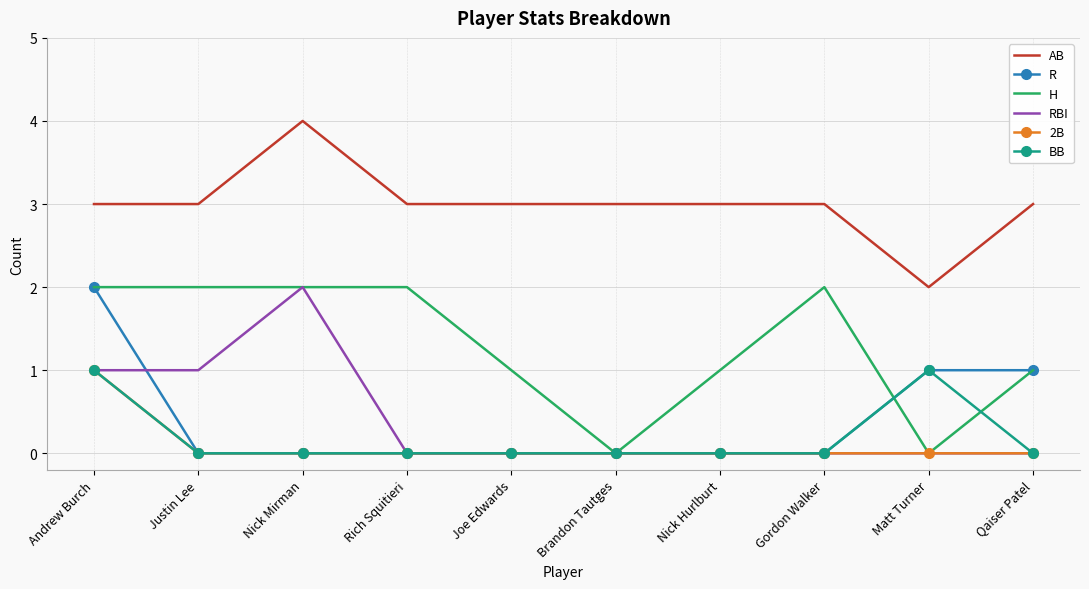

What is the maximum value shown in the chart?

4